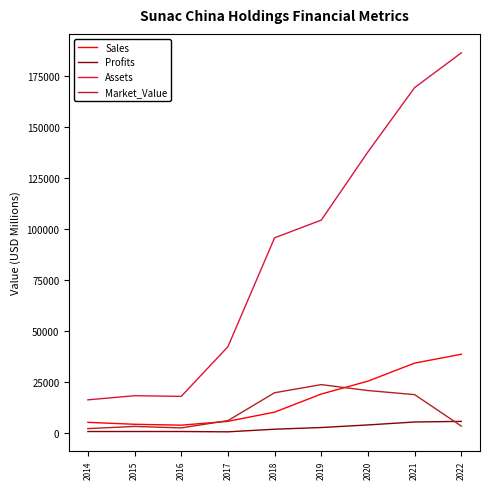

What is the average value of the Assets series?

87577.1